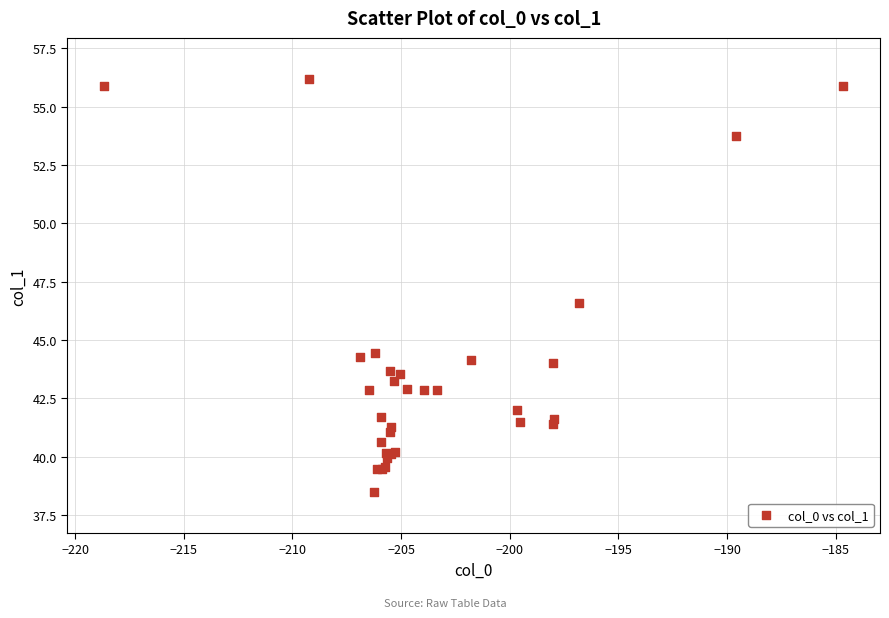

What Y value in the scatter plot is closest to 47?

46.6